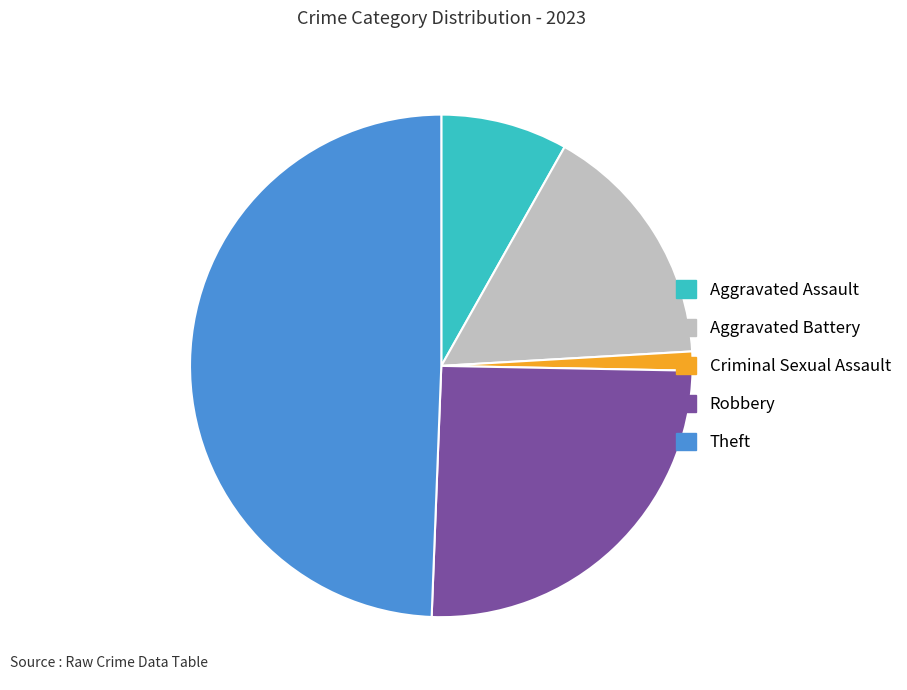

Count the number of slices in the pie.

5